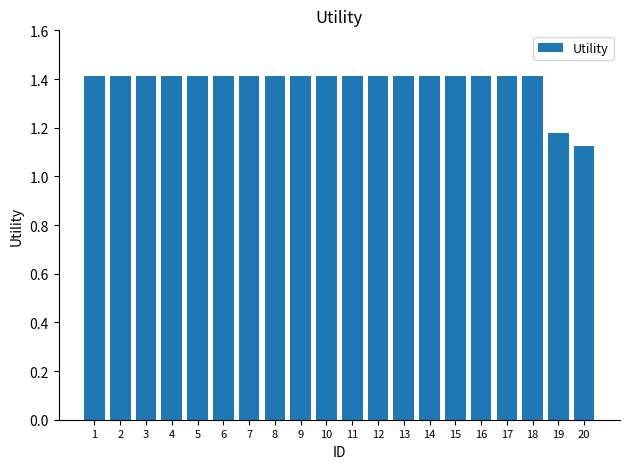

True or false: the data shows 2.5 at 16.

False